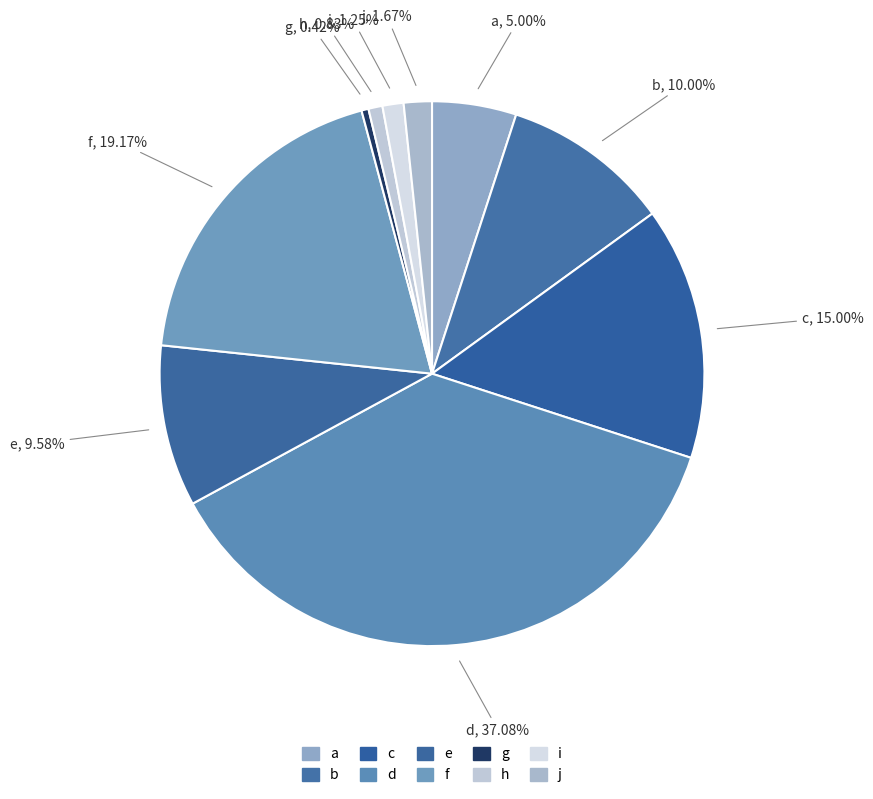

Combined, do a and i account for over 50%?

No